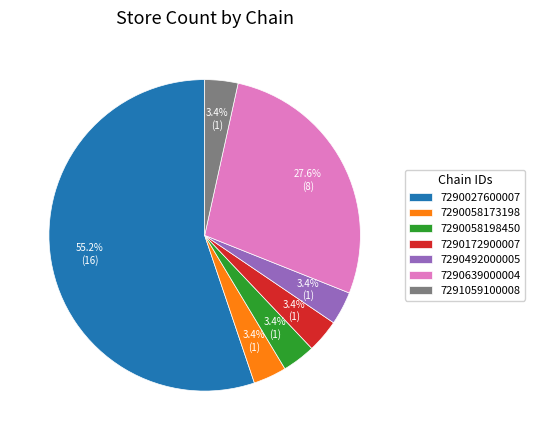

True or false: 7291059100008 accounts for 3% of the total.

True